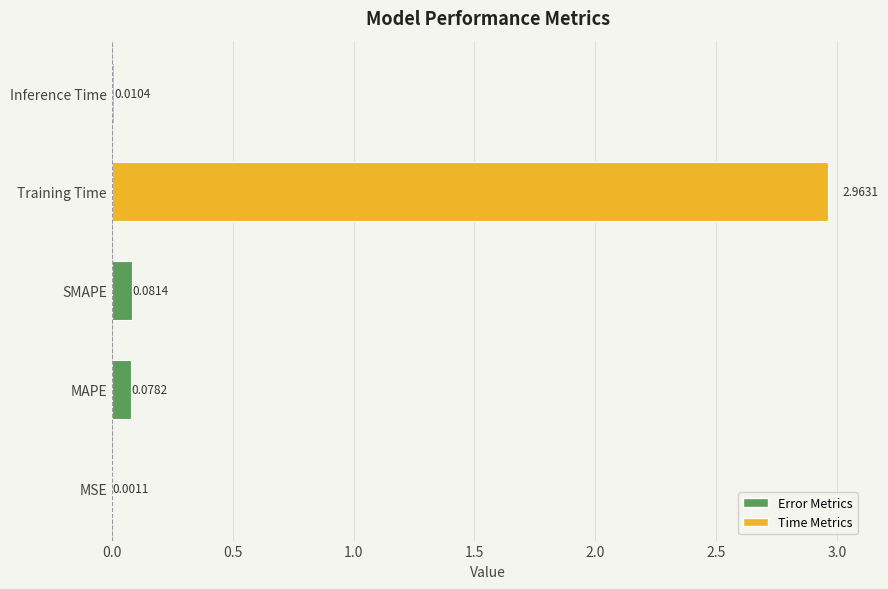

Are the bars grouped side by side (vs. stacked)?

No